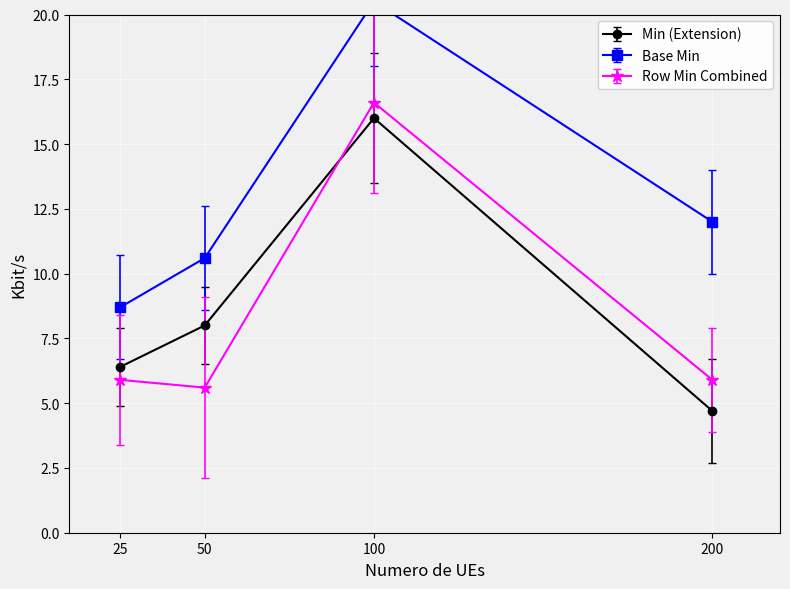

True or false: Row Min Combined has more than 1 points higher than both neighbors.

False